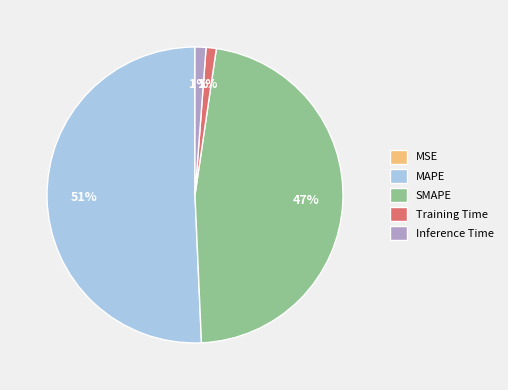

To the nearest percent, what is the difference between the largest and smallest slice percentages?

51%